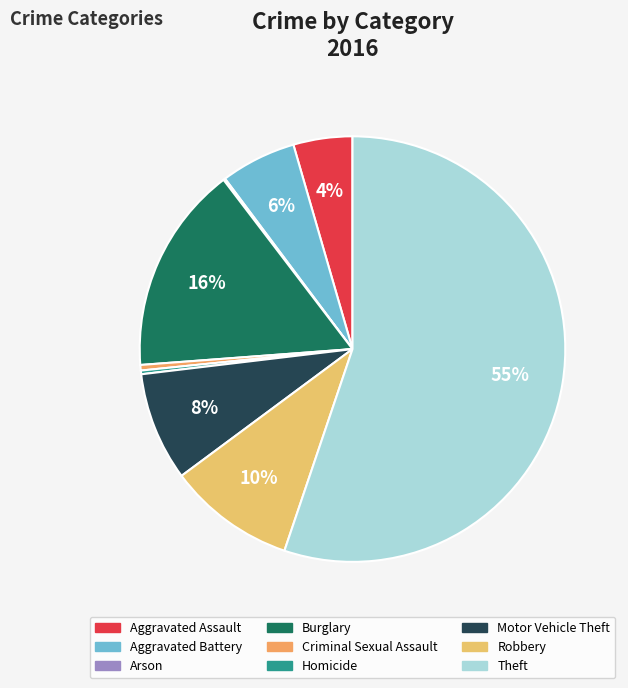

What is the smallest slice in the pie chart?

Arson